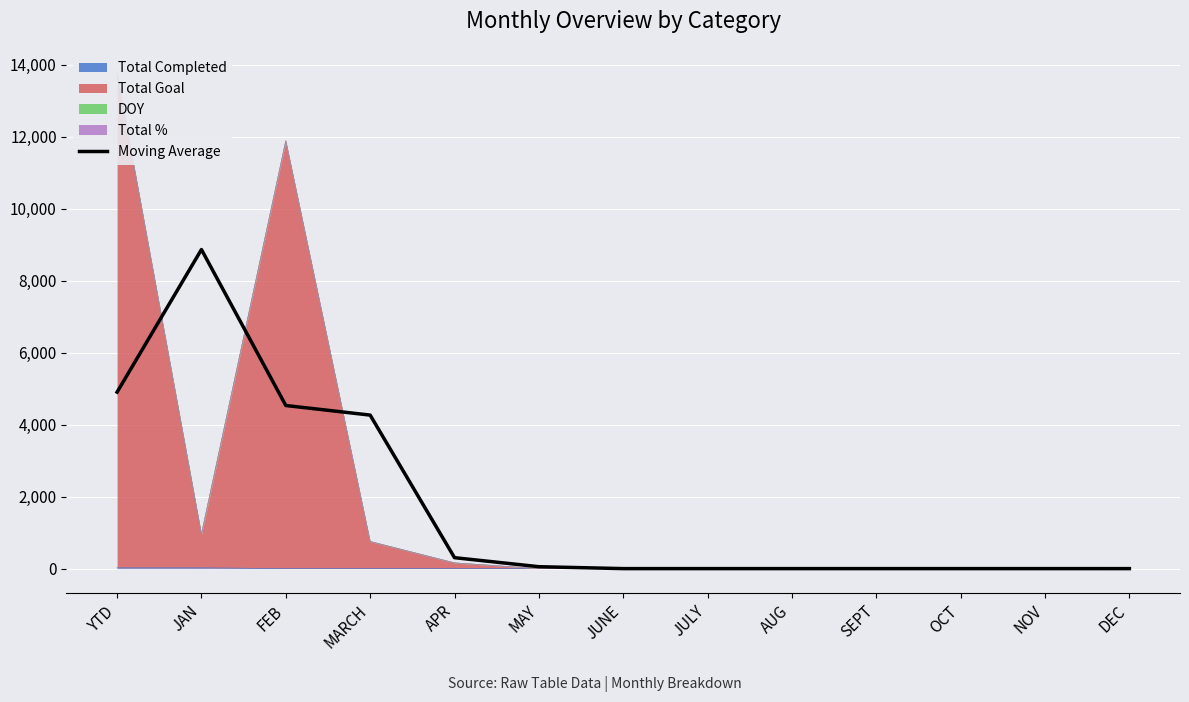

What is the difference between the maximum and minimum values?

8869.0